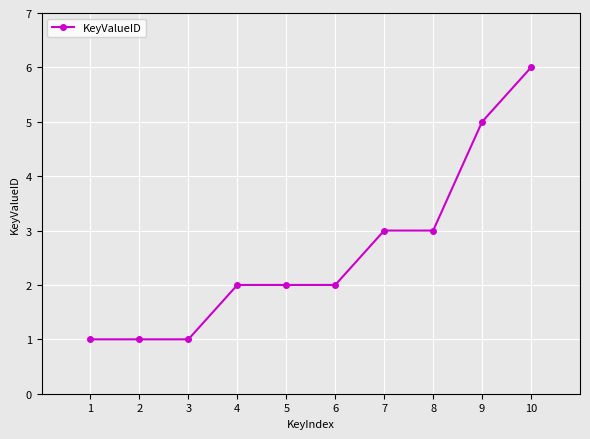

Count the number of data series in this chart.

1